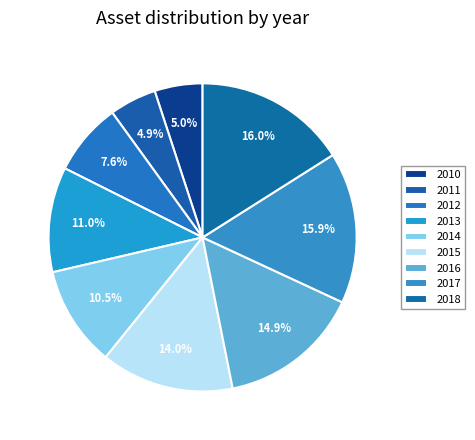

Between 2010 and 2012, which is larger?

2012